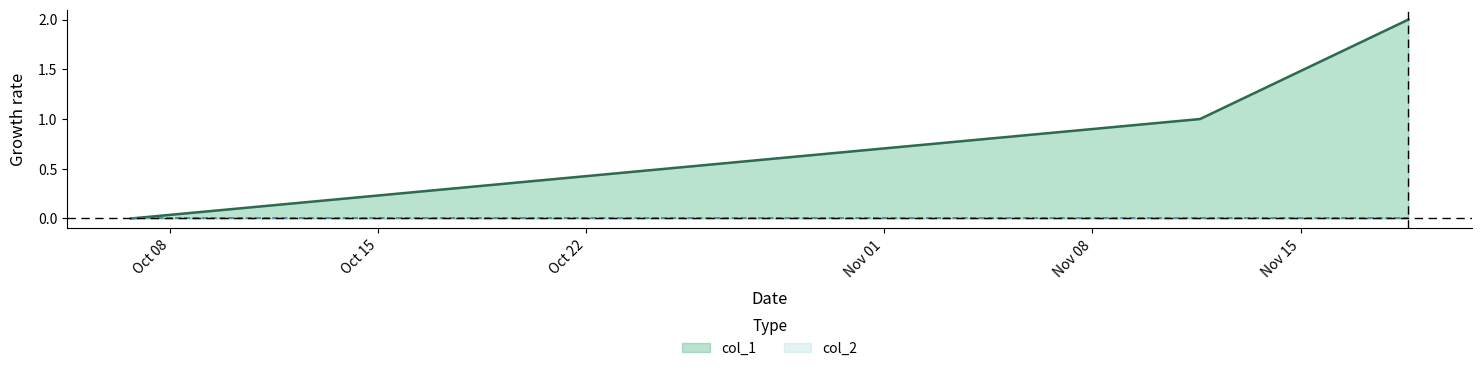

True or false: the data shows 1 at 1475772334.

False